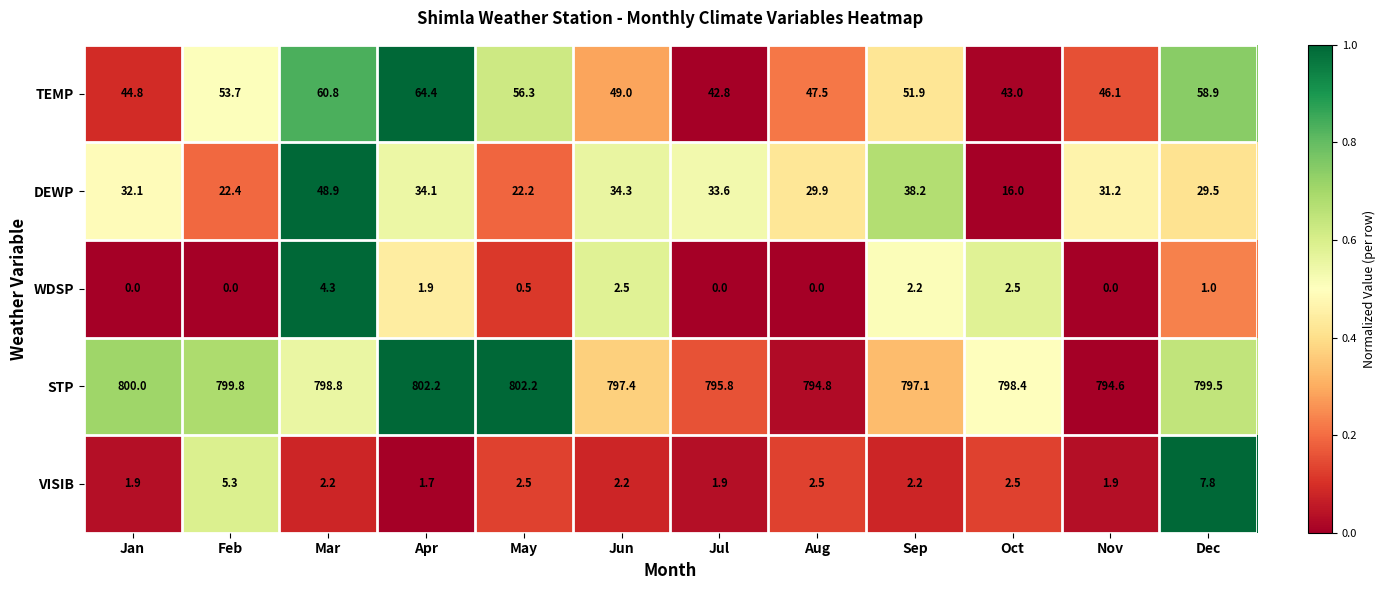

Rank the series by their maximum value, from lowest to highest.

WDSP, VISIB, DEWP, TEMP, STP